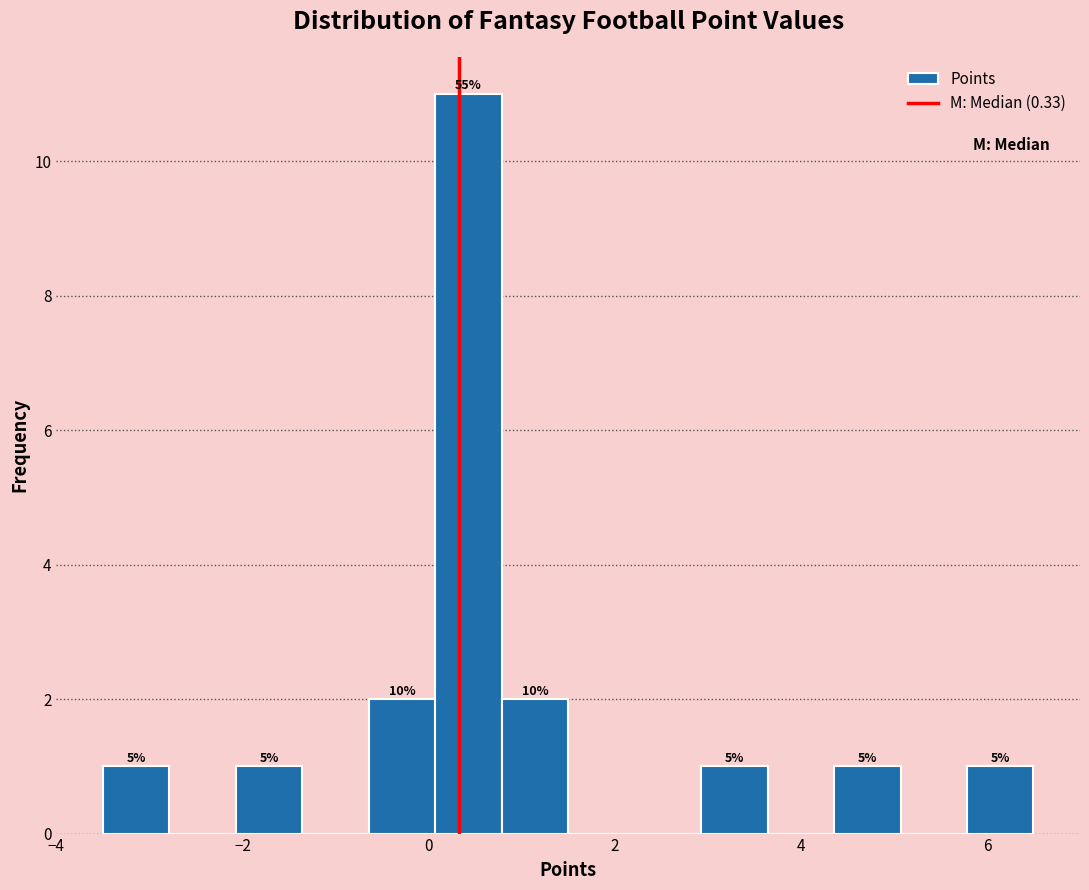

Around what value on the x-axis is the tallest bar? Give the approximate position of its centre, as read against the axis.

0.4